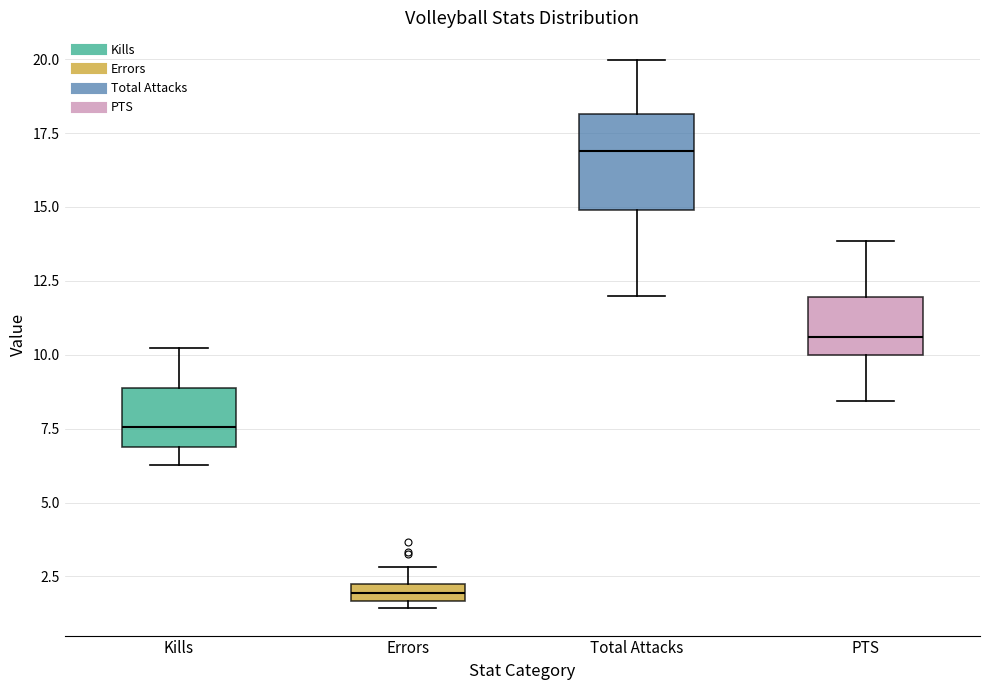

Where does the lower whisker of the box for Total Attacks end on the y-axis? The values are not printed on the chart, so give them approximately, as read against the axis.

12.0